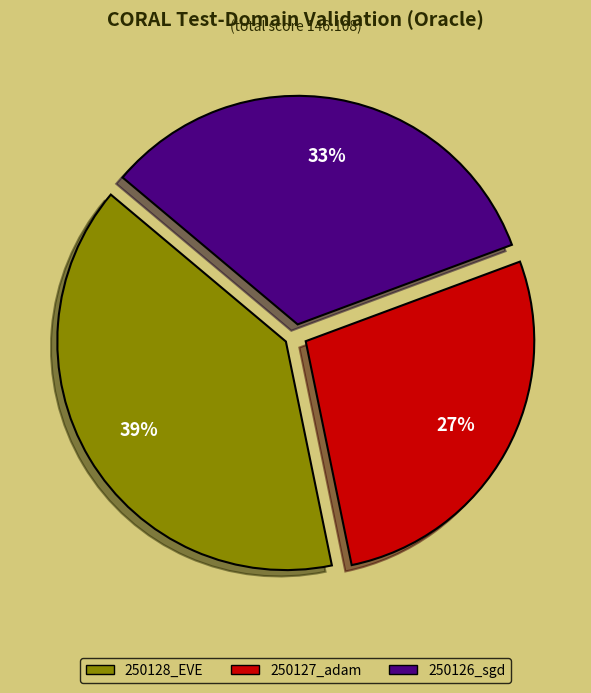

Does any single category account for the majority?

No